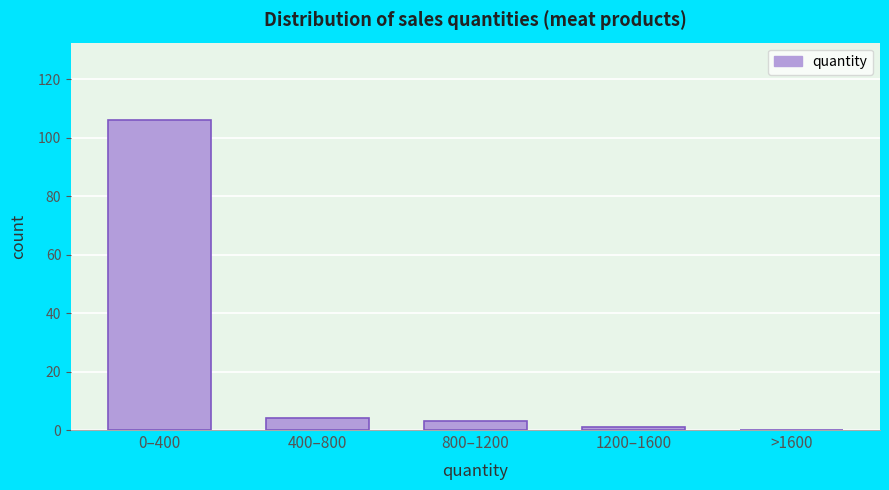

Reading left to right, list all the values displayed in this chart.

0–400=106	400–800=4	800–1200=3	1200–1600=1	>1600=0